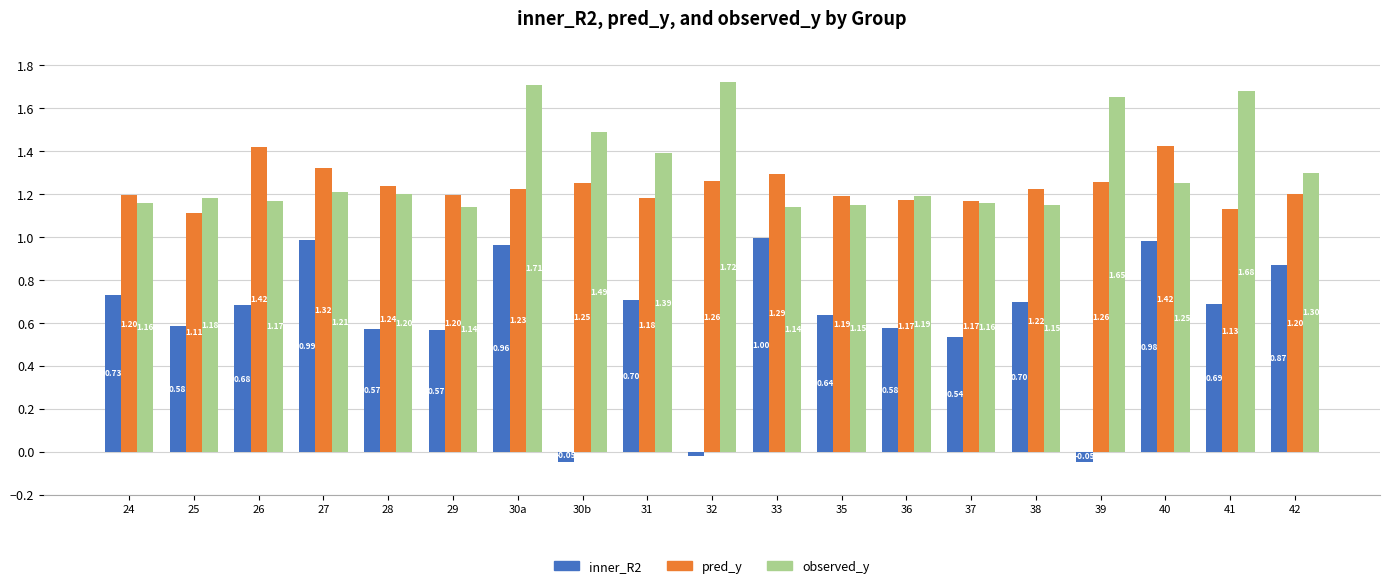

What are all the series names shown in the legend?

inner_R2, pred_y, observed_y